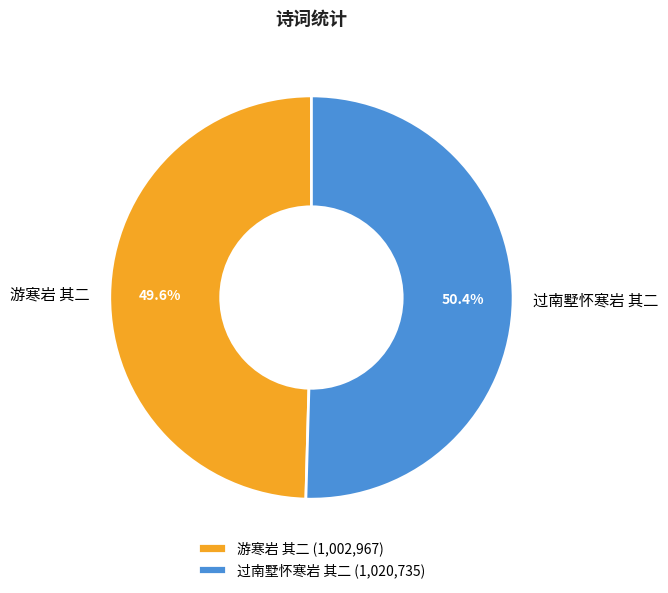

Which category accounts for the majority?

过南墅怀寒岩 其二